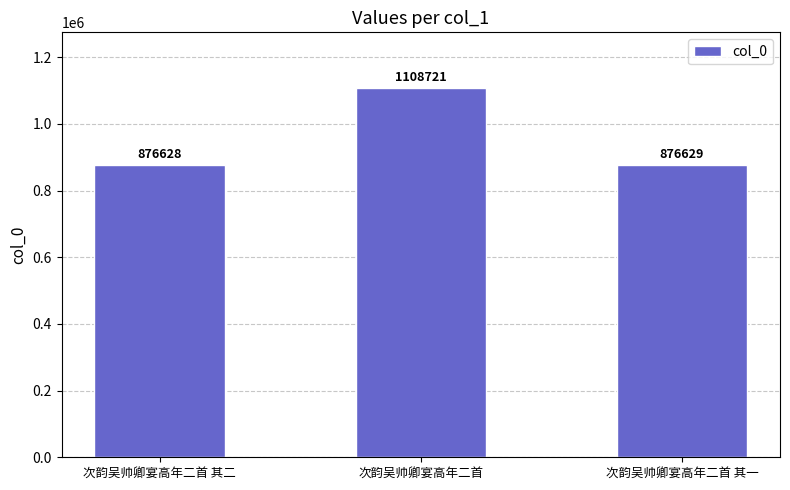

What is the label of the 3rd bar from the left?

次韵吴帅卿宴高年二首 其一